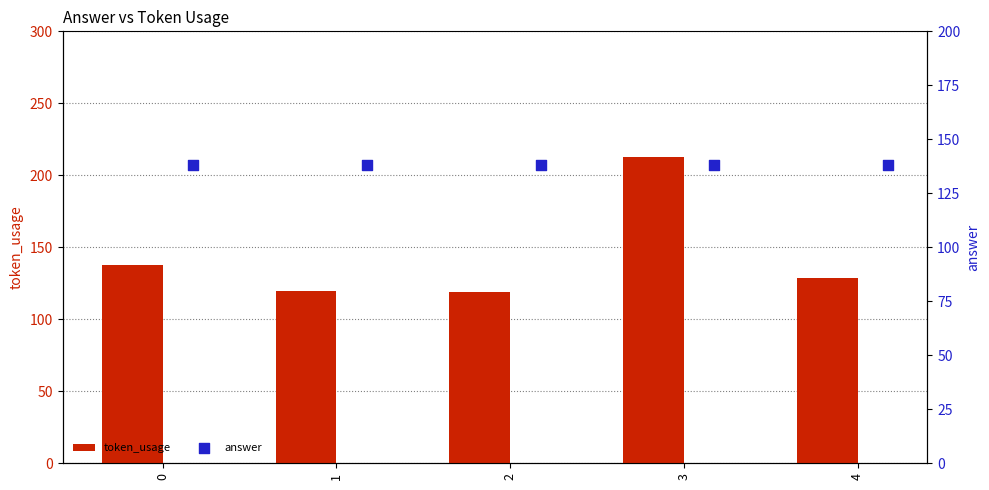

What is the minimum value for token_usage?

119